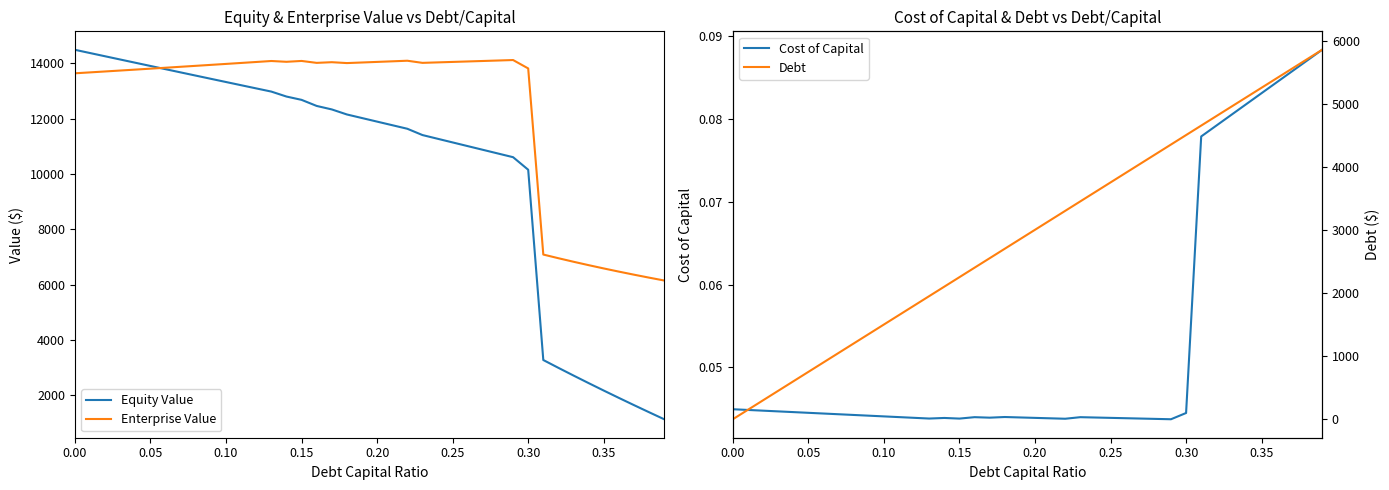

What is the maximum value shown in the chart?

14485.8